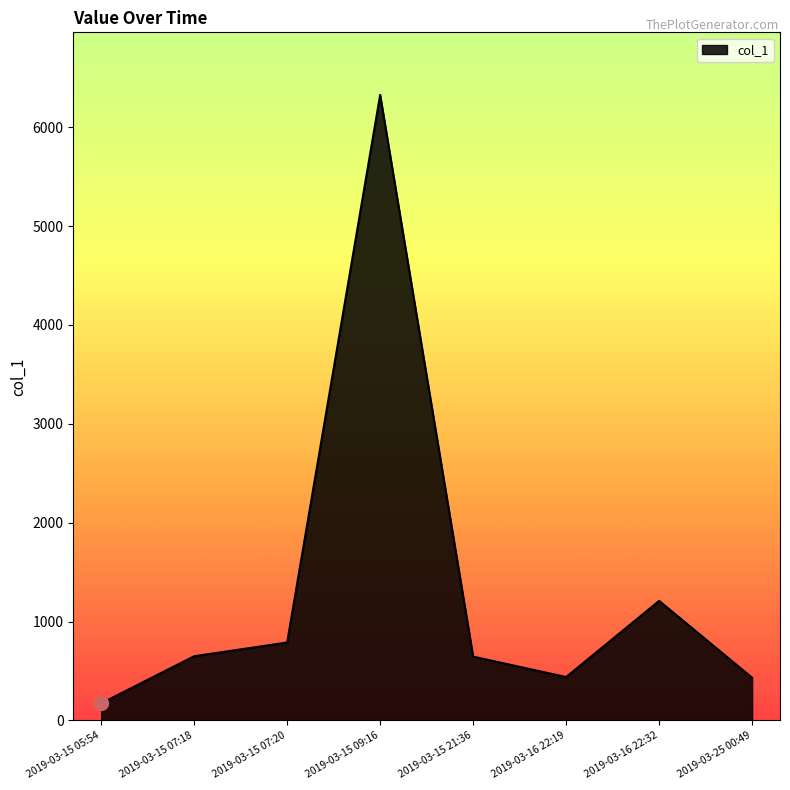

What is the maximum value shown in the chart?

6327.2